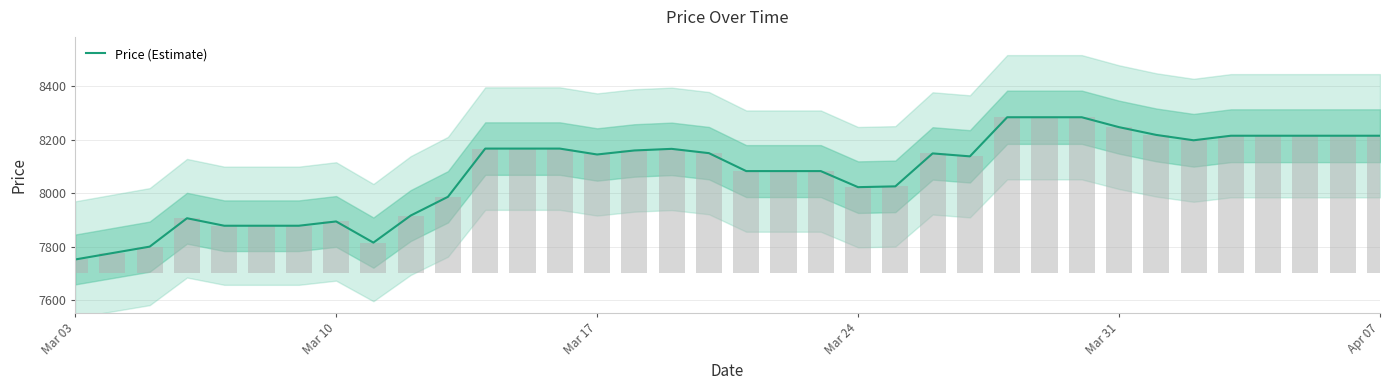

At which category does the chart reach its minimum across all series?

Mar 03